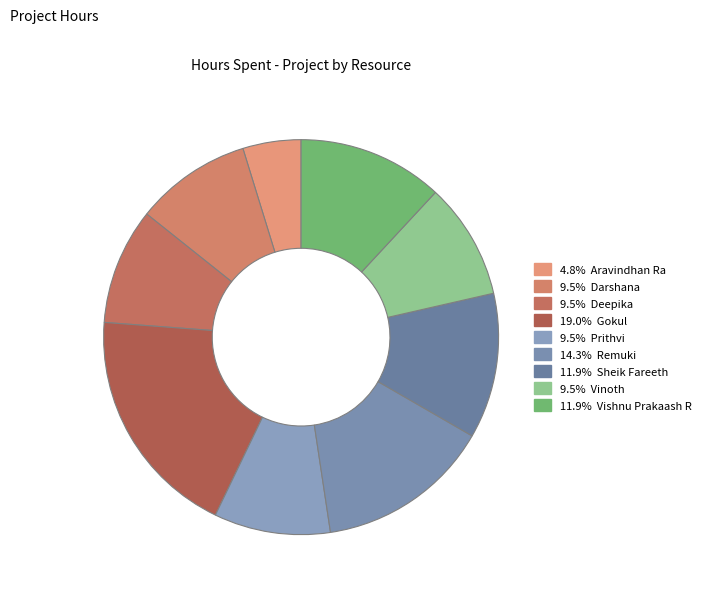

How many segments does this pie chart have?

9